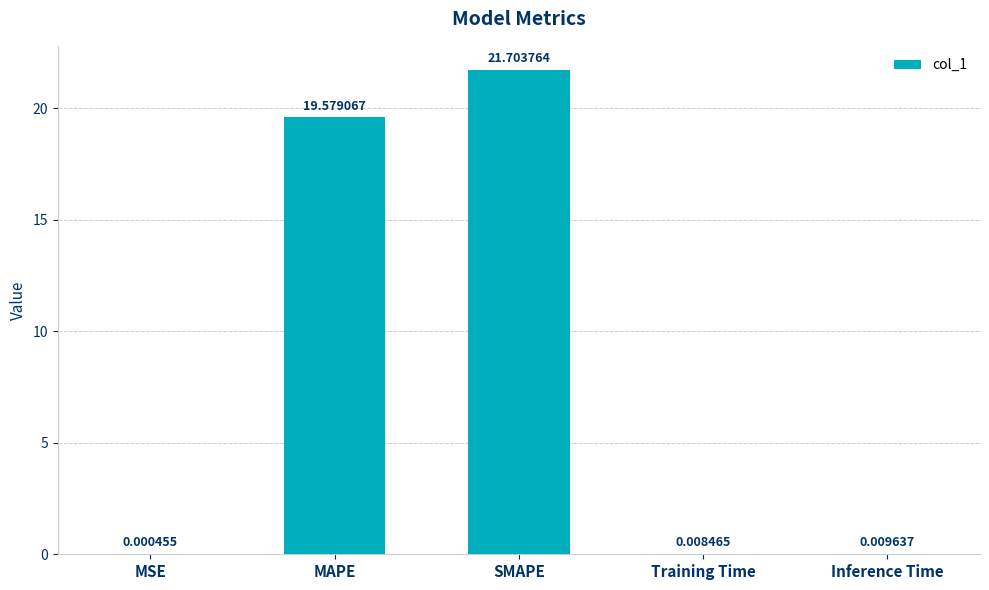

Which label corresponds to the largest value in the chart?

SMAPE